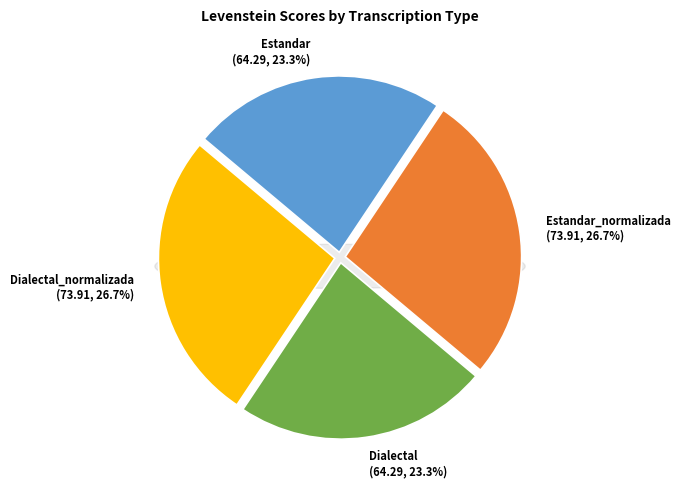

Does Dialectal represent more than half of the total?

No